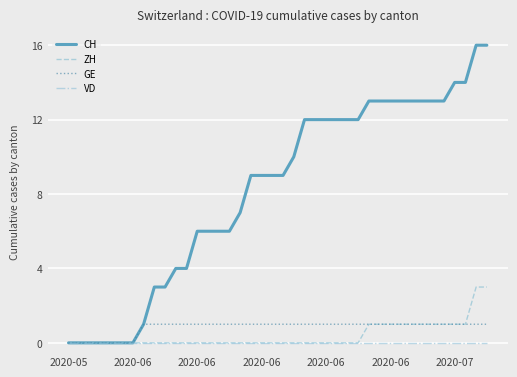

Which series has the largest range (max minus min)?

CH